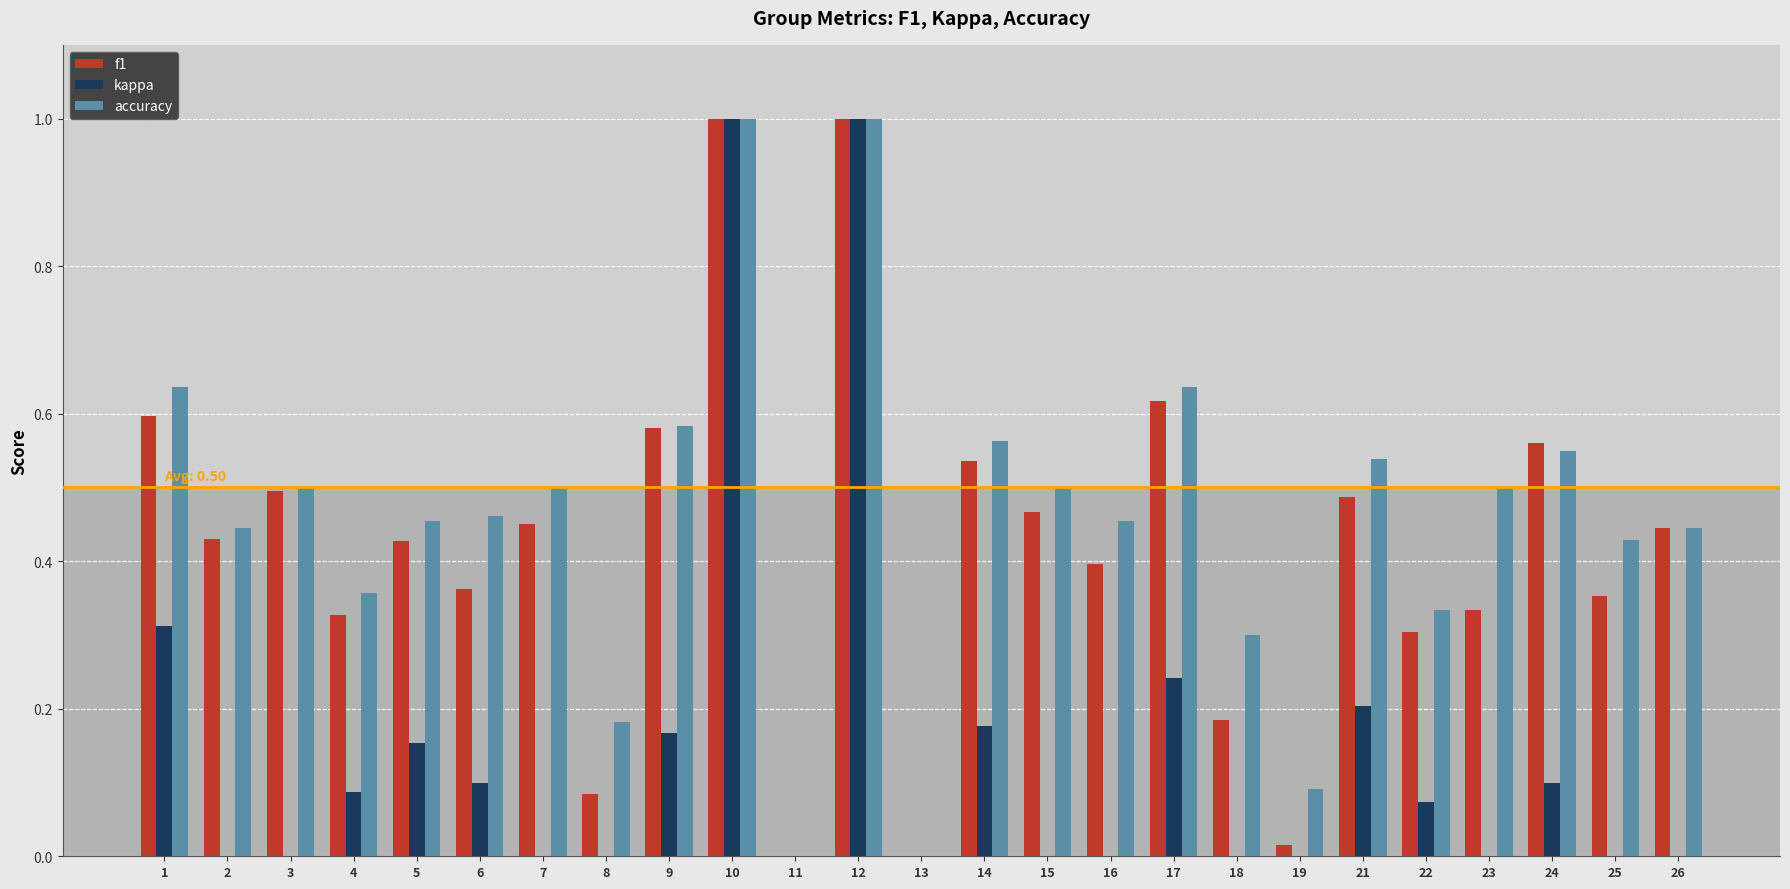

The value of accuracy at 14 is 0.9. True or false?

False